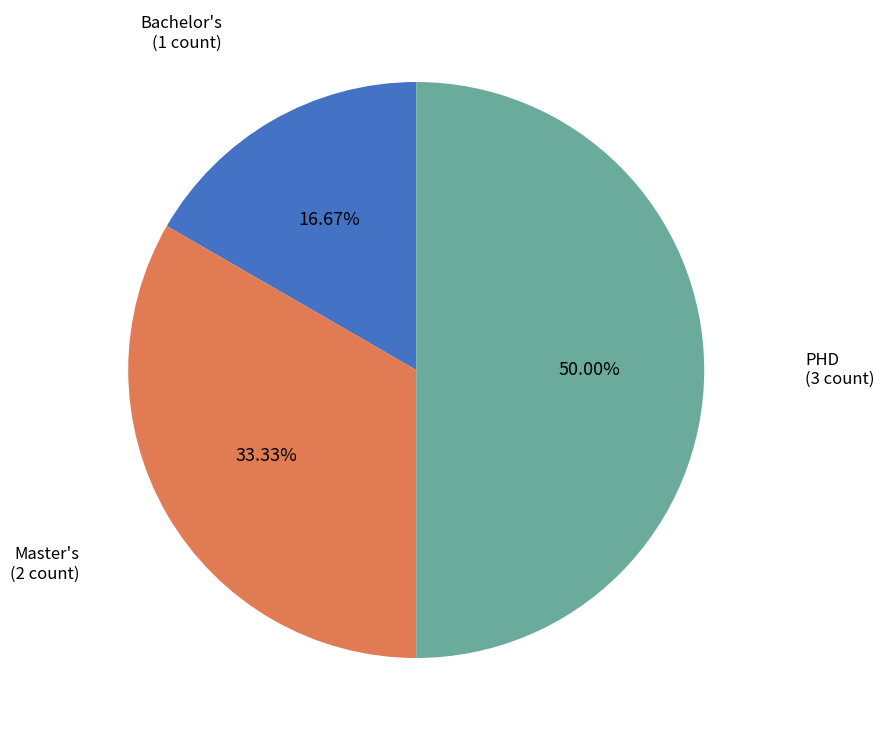

Count the number of slices in the pie.

3